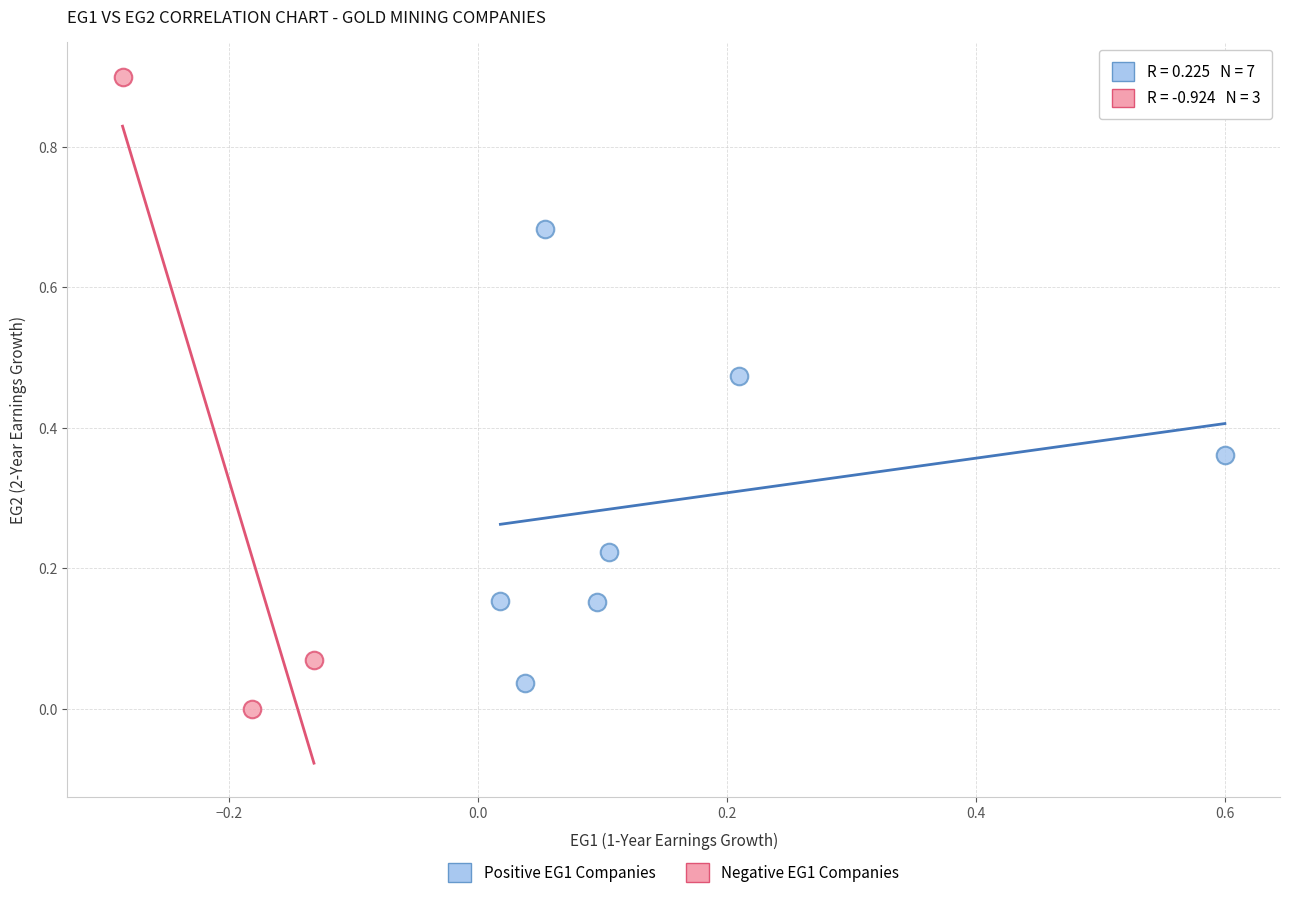

Which series contains the highest Y value?

Negative EG1 Companies